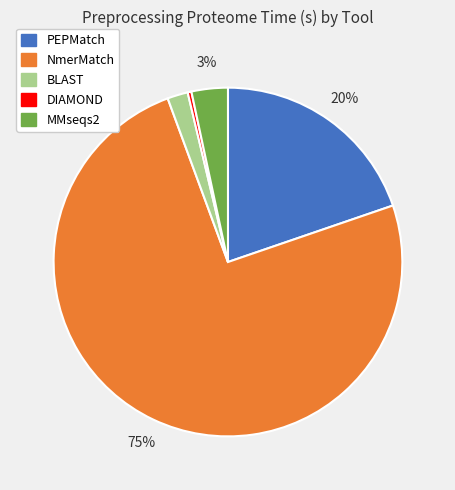

Is there a majority slice in this chart?

Yes